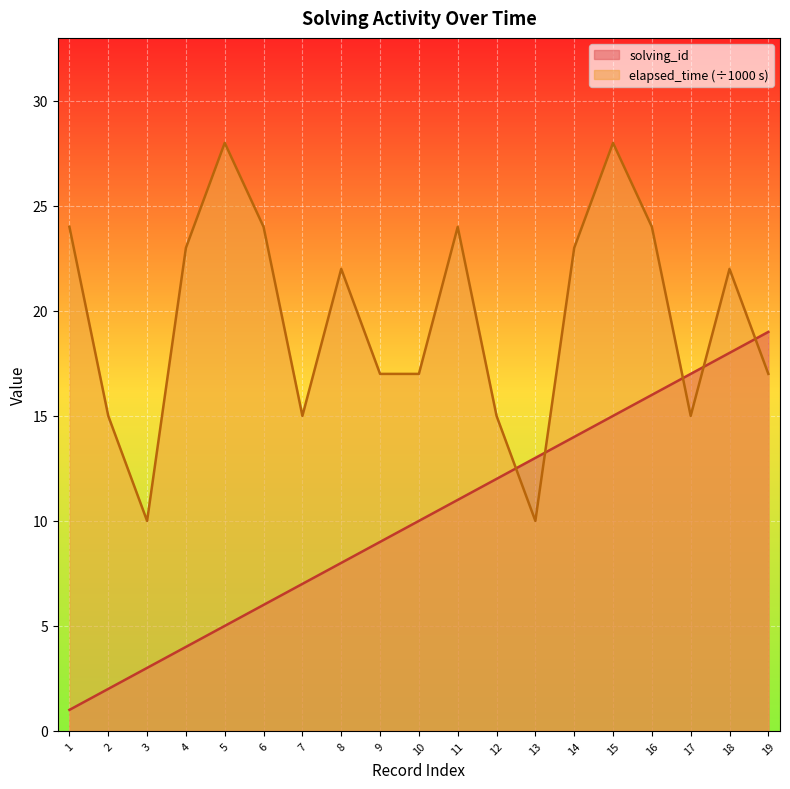

List the labels in order of elapsed_time value, smallest first.

3, 13, 2, 7, 12, 17, 9, 10, 19, 8, 18, 4, 14, 1, 6, 11, 16, 5, 15